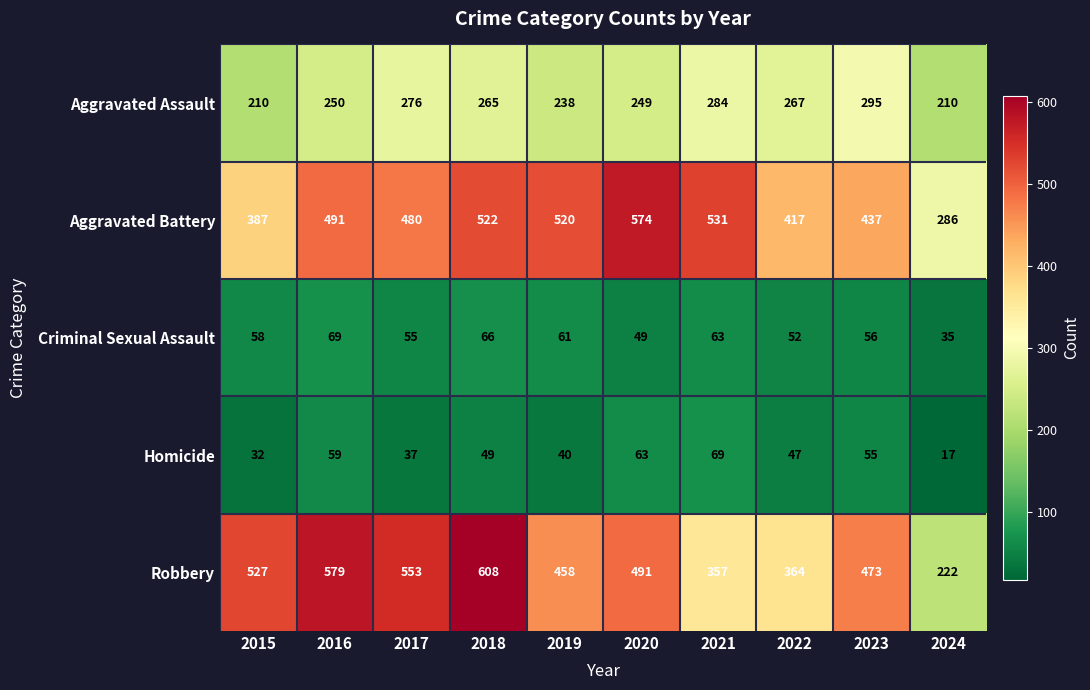

What is the difference between the second highest and second lowest values in the Aggravated Assault series?

74